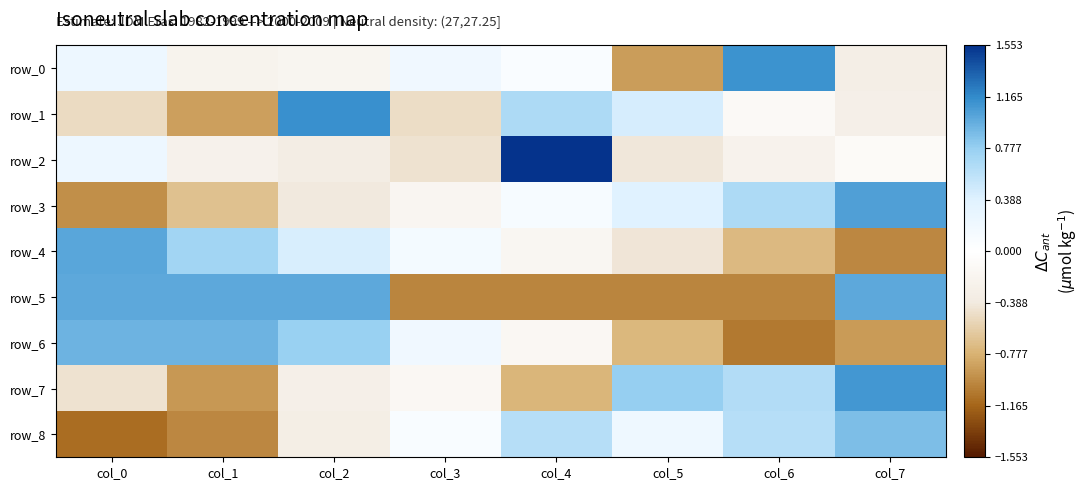

What value does the row_2 series have at col_2?

-0.3